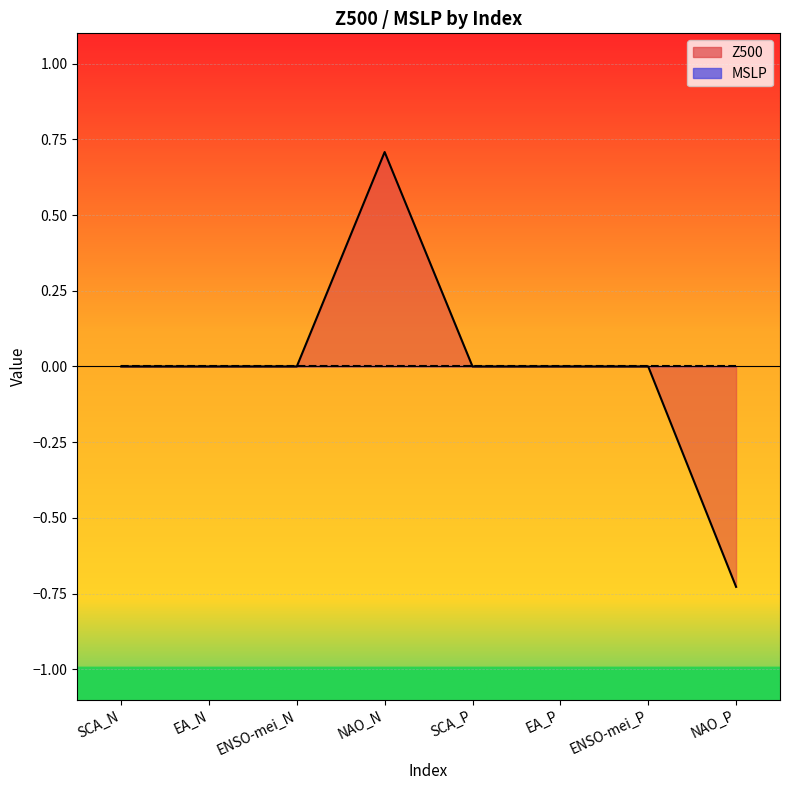

Which category has the lowest value across all series?

NAO_P